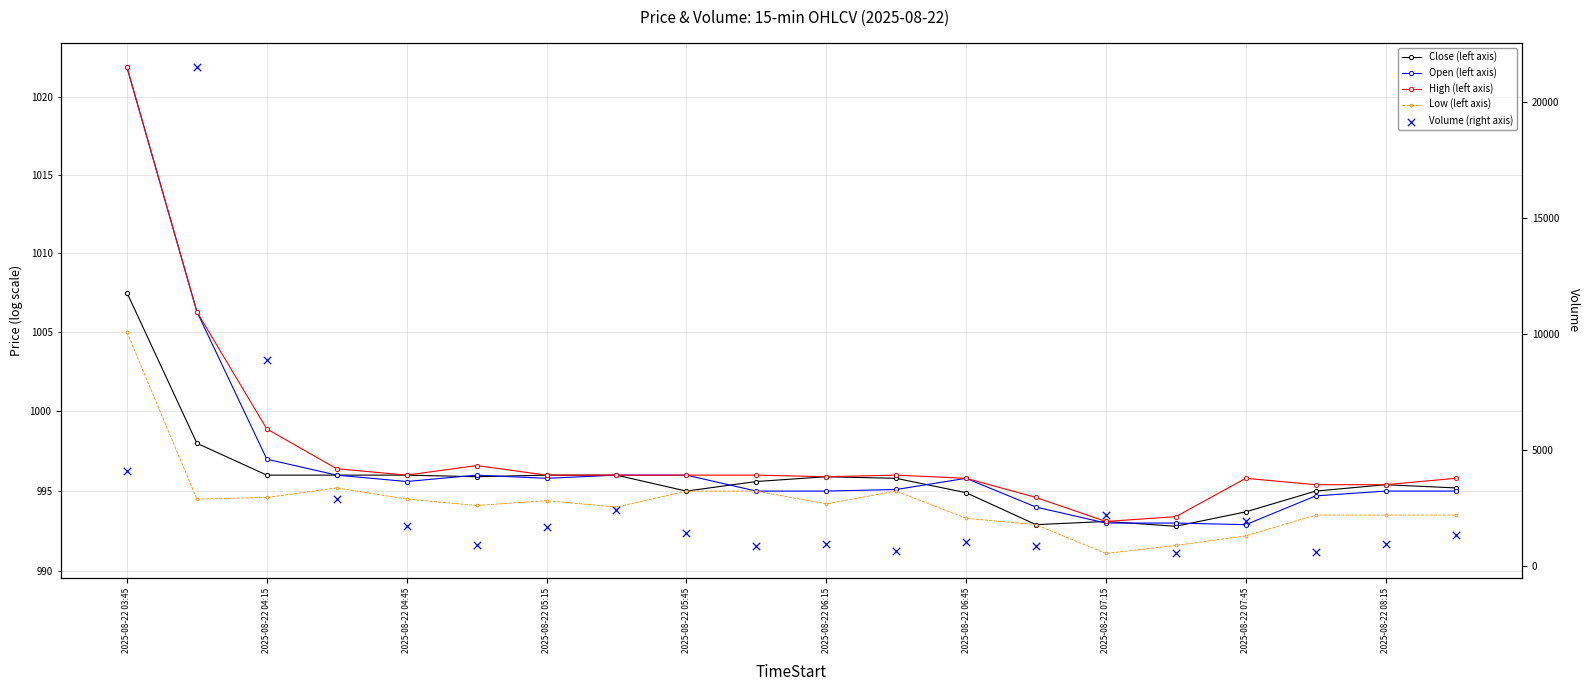

Which series has the widest spread of Y values?

Volume (right axis)